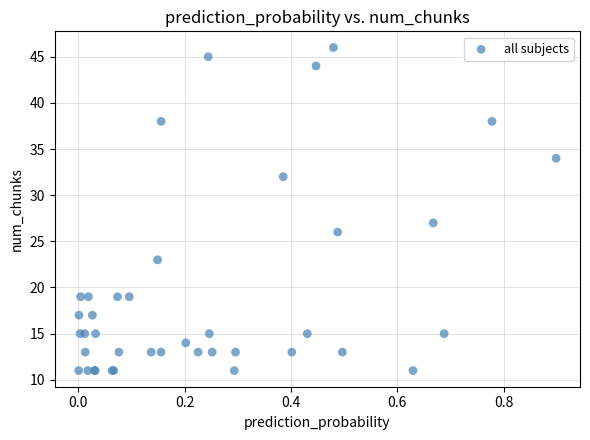

What Y value in the scatter plot is closest to 28?

27